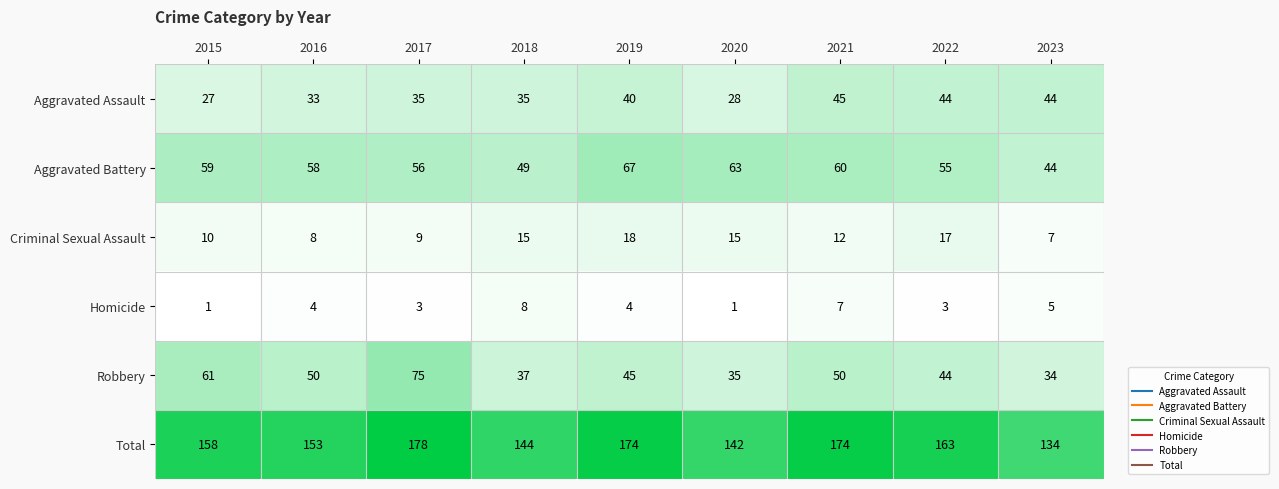

Which series has the widest spread of values?

Total